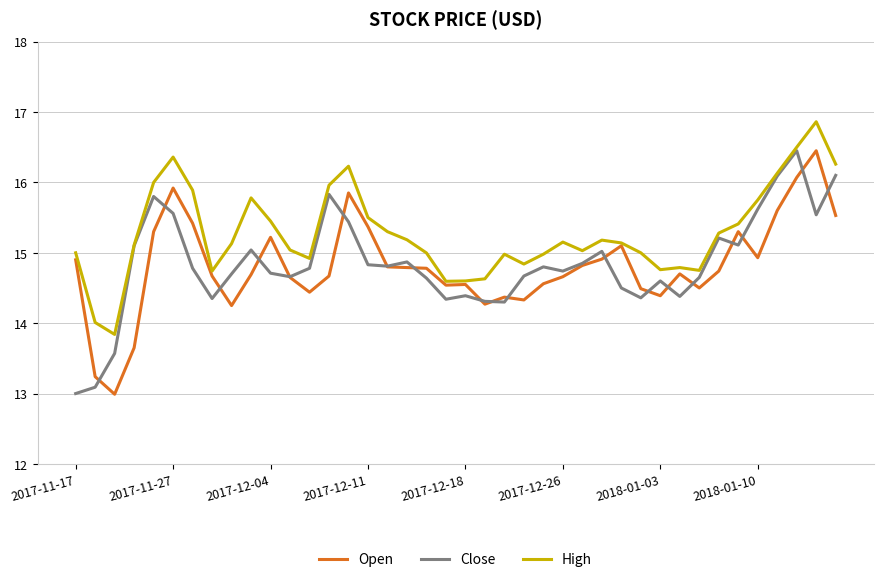

What are all the series names shown in the legend?

Open, Close, High